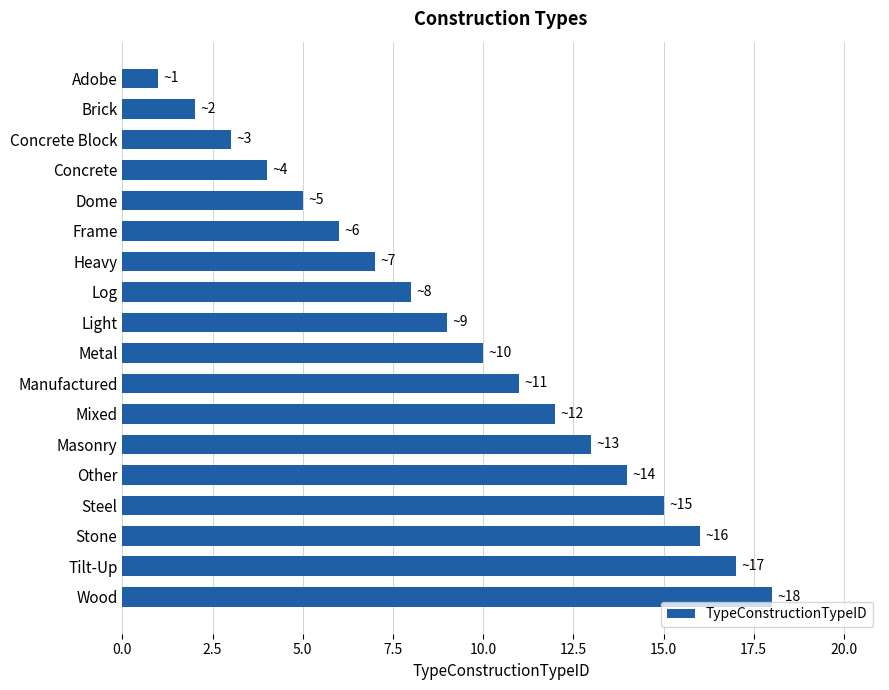

Which label corresponds to the smallest value in the chart?

Adobe